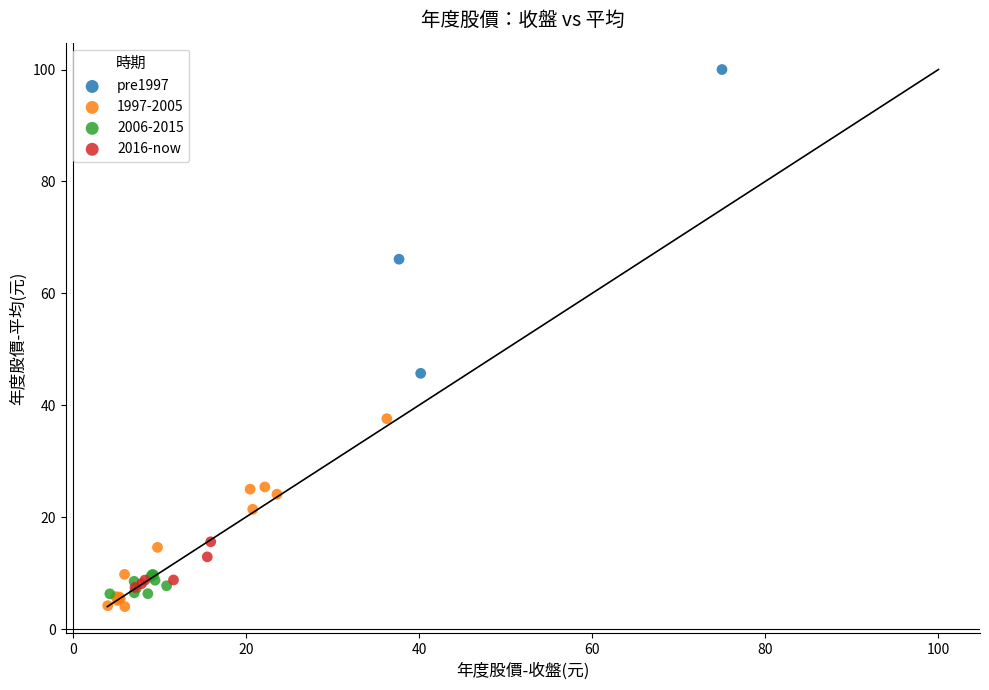

What are all the series names shown in the legend?

pre1997, 1997-2005, 2006-2015, 2016-now